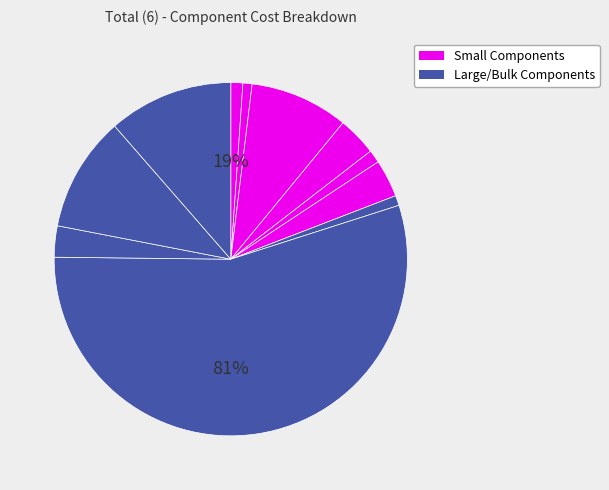

What portion of the pie excludes Terminal Block (ED10566)?

44.9%